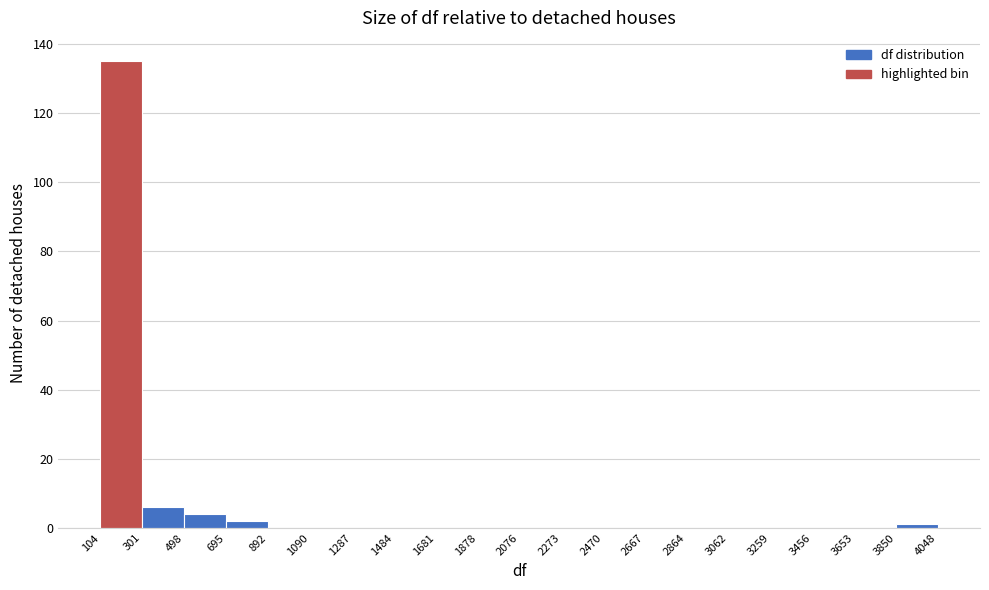

What is the height of the bar covering 301 to 498 on the x-axis? The values are not printed on the chart, so give them approximately, as read against the axis.

6